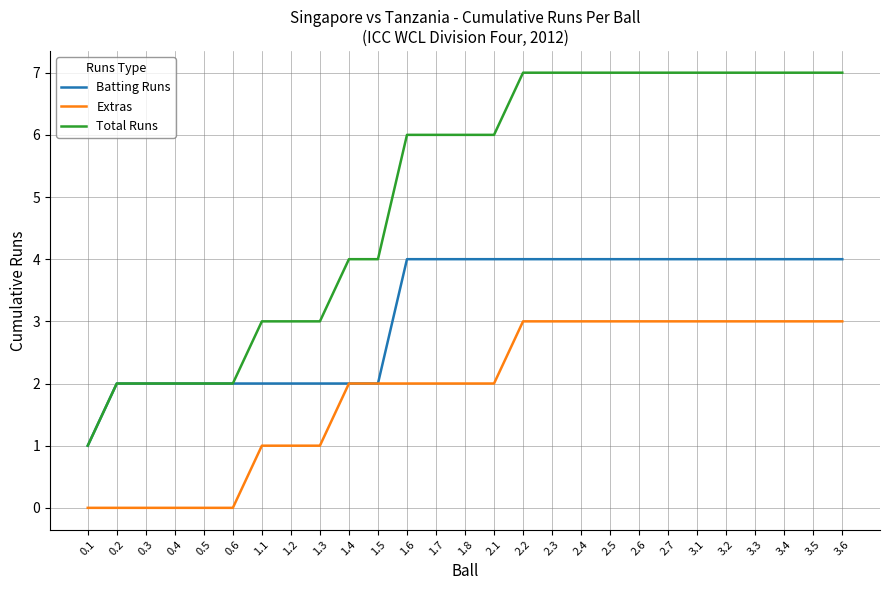

What is the average value of the Total Runs series?

5